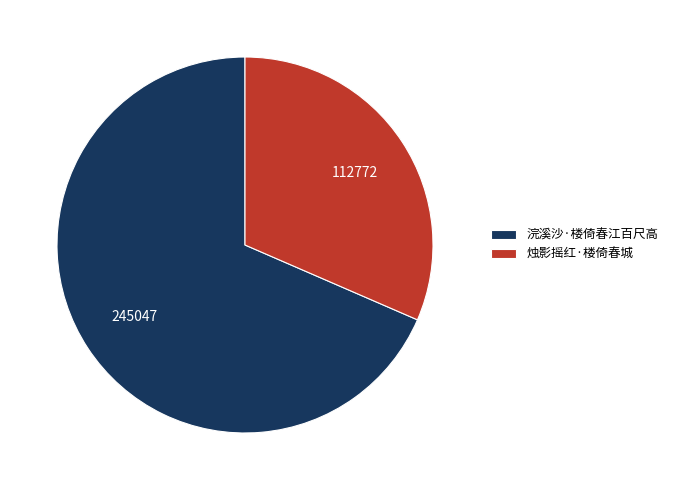

Is the sum of 烛影摇红·楼倚春城 and 浣溪沙·楼倚春江百尺高 greater than half?

Yes